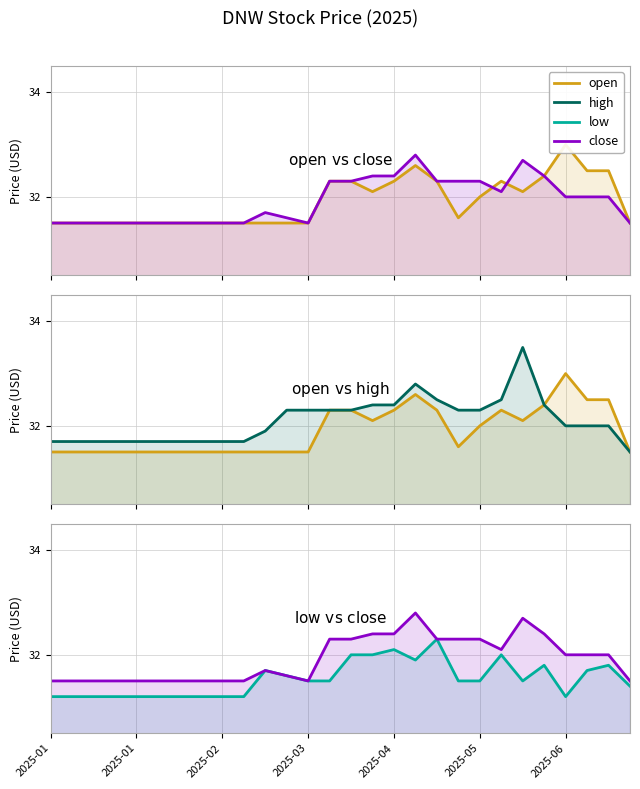

What is the sum of all high values?

898.7